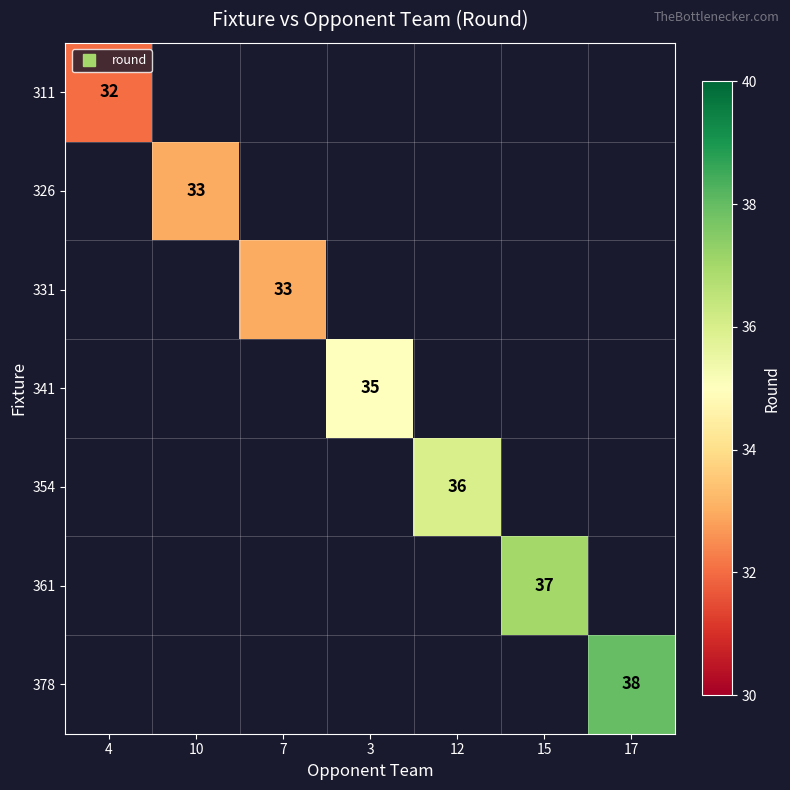

Which series has the largest range (max minus min)?

311